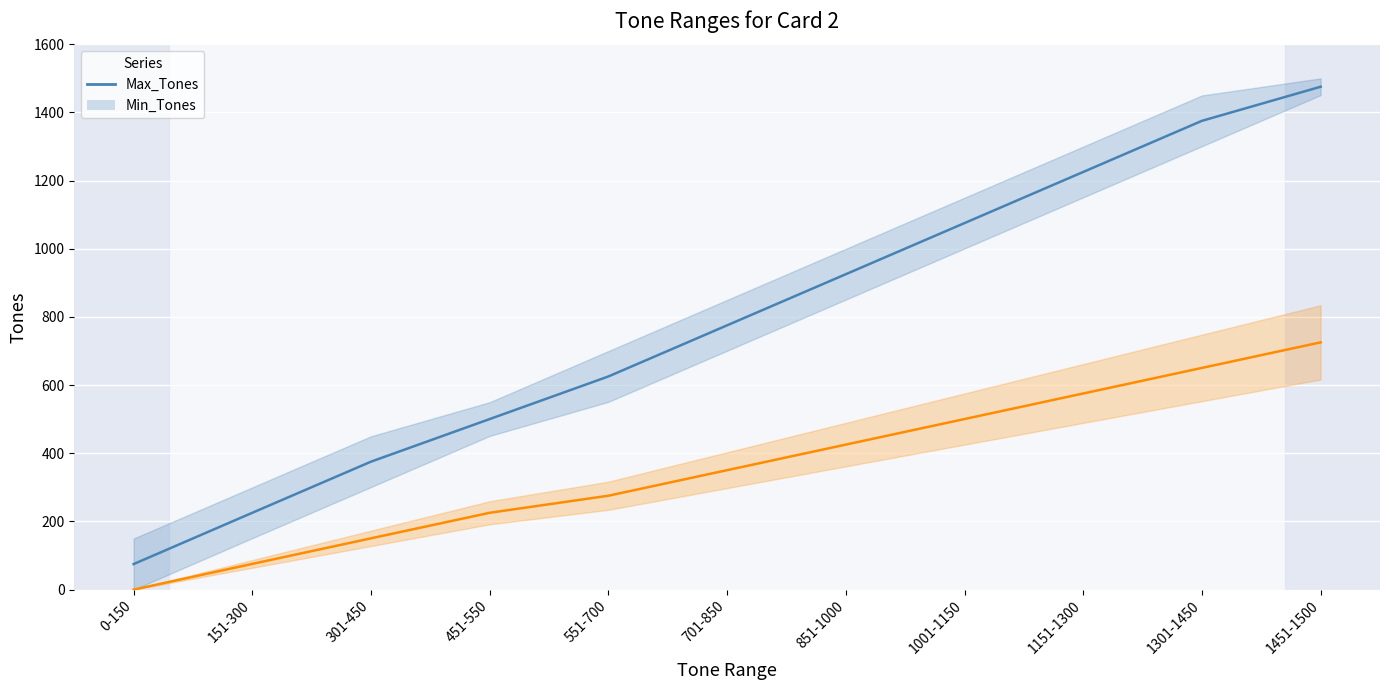

Where is the data nearest to the value 775?

701-850